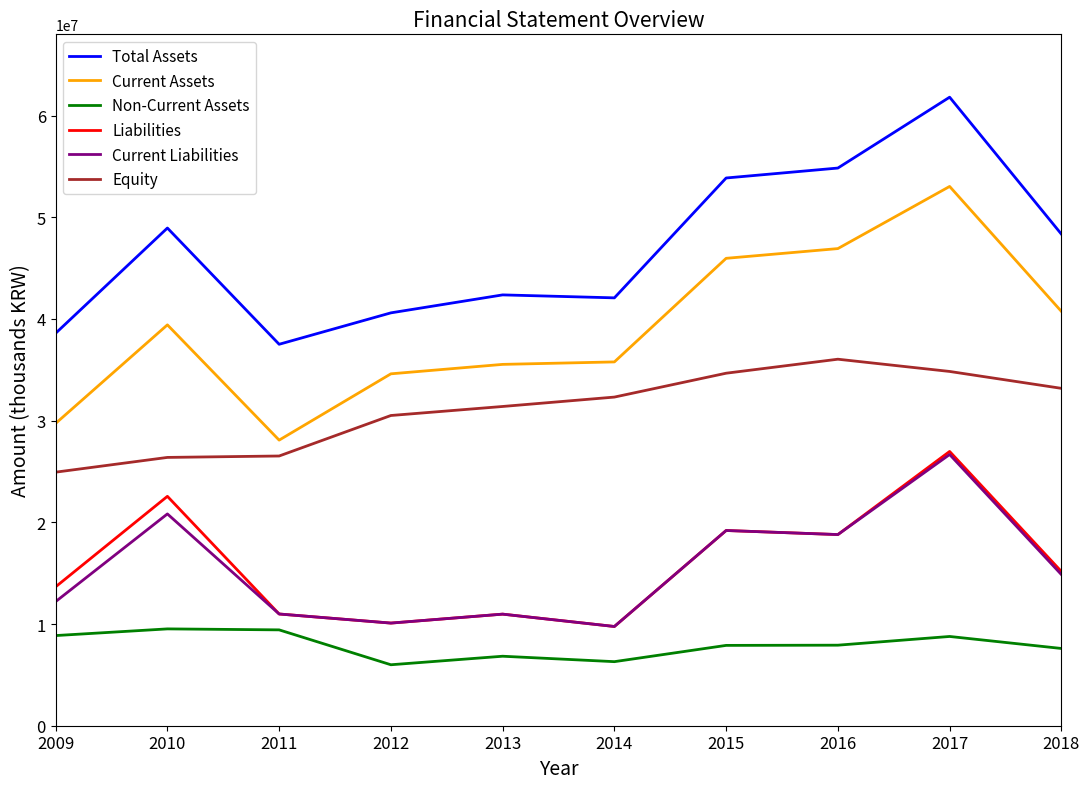

True or false: Non-Current Assets and Current Liabilities intersect in this chart.

False